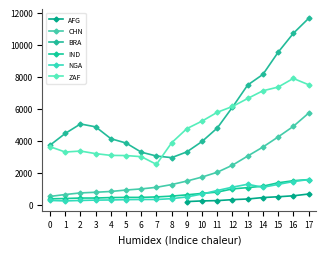

True or false: IND and BRA cross at least once.

False